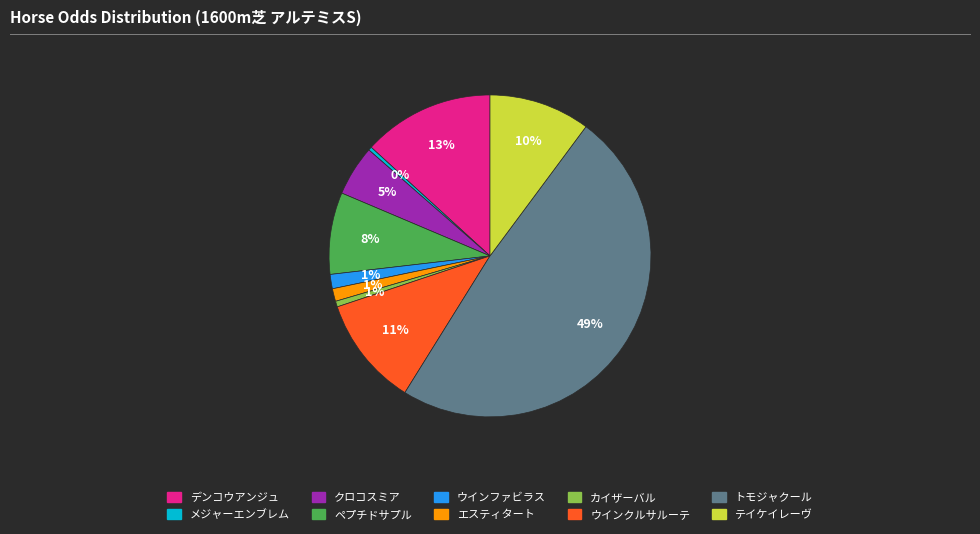

How many segments does this pie chart have?

10